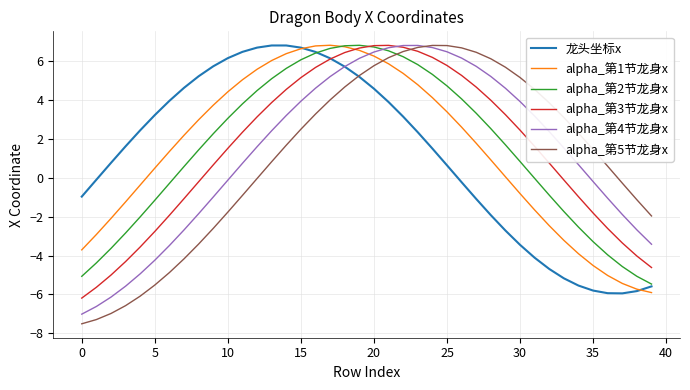

What is the maximum value shown in the chart?

6.8